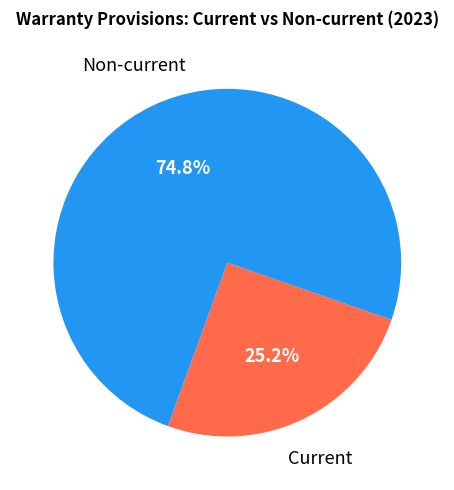

How many slices are in this pie chart?

2